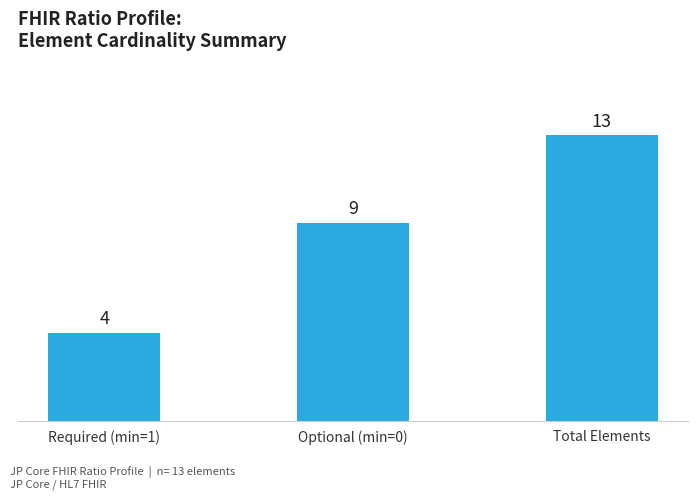

Which category has the highest value across all series?

Total Elements